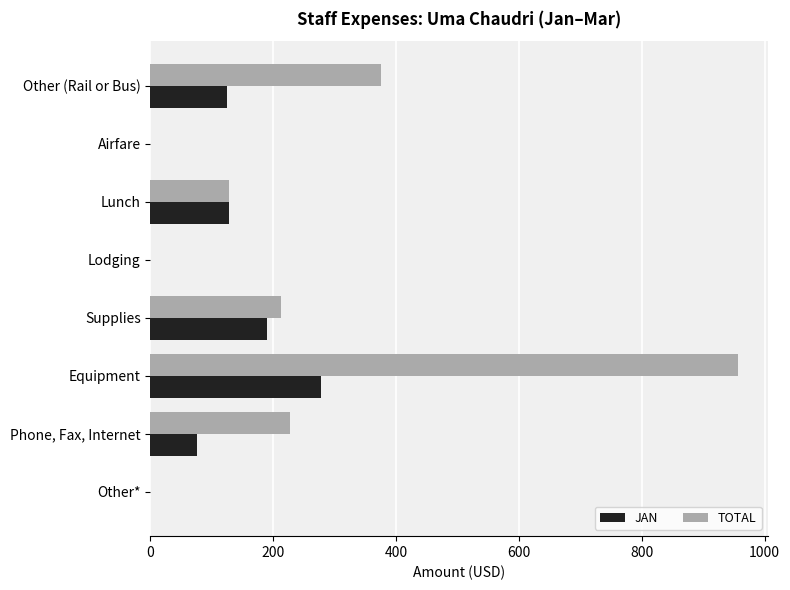

What is the highest value of the TOTAL series?

957.4